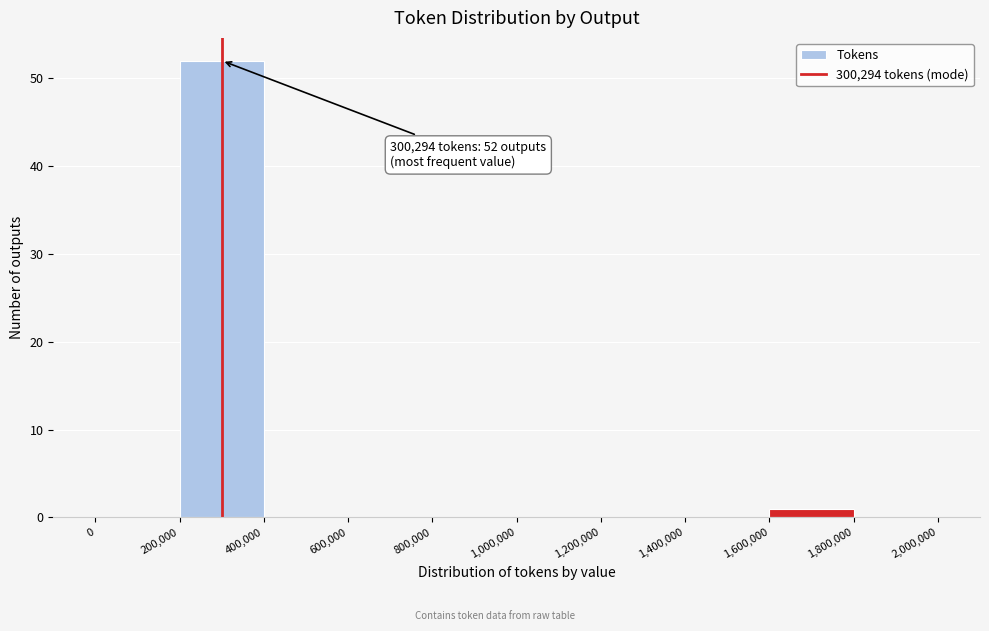

Over which range of the x-axis is the bar tallest?

200,000 to 400,000